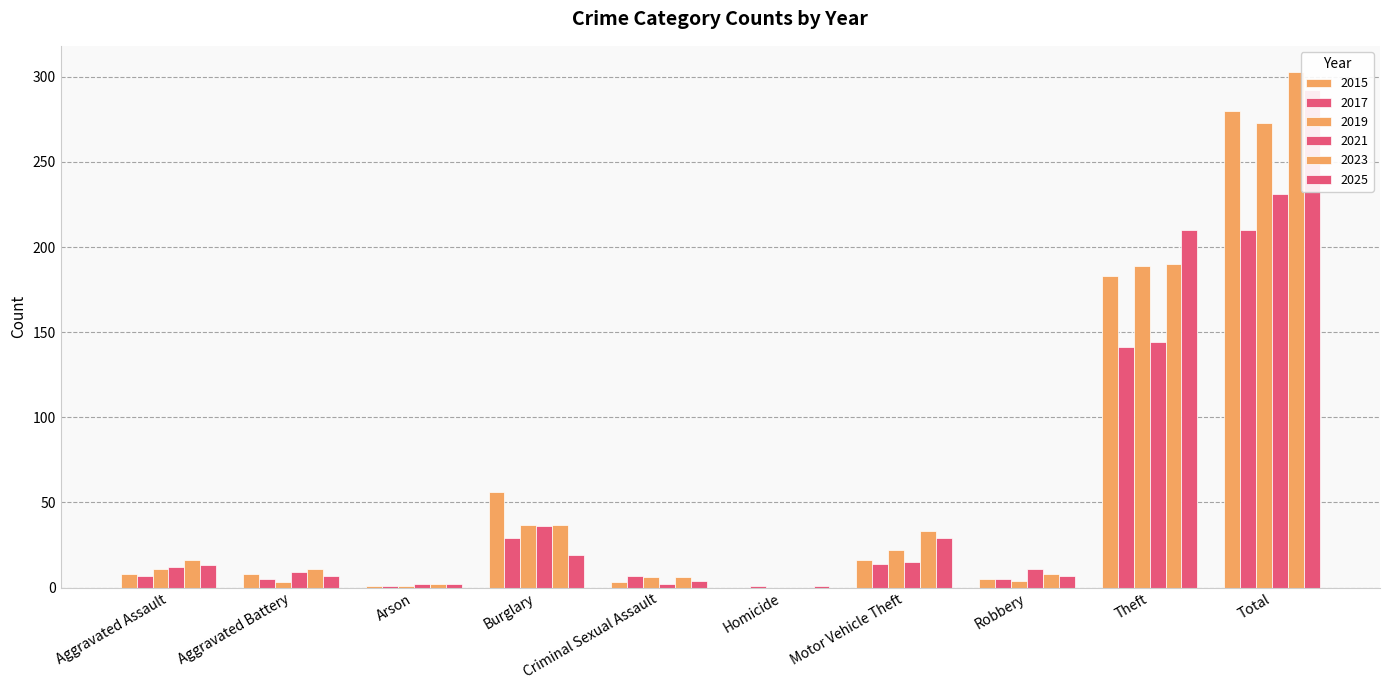

Count the number of categories in the chart.

10